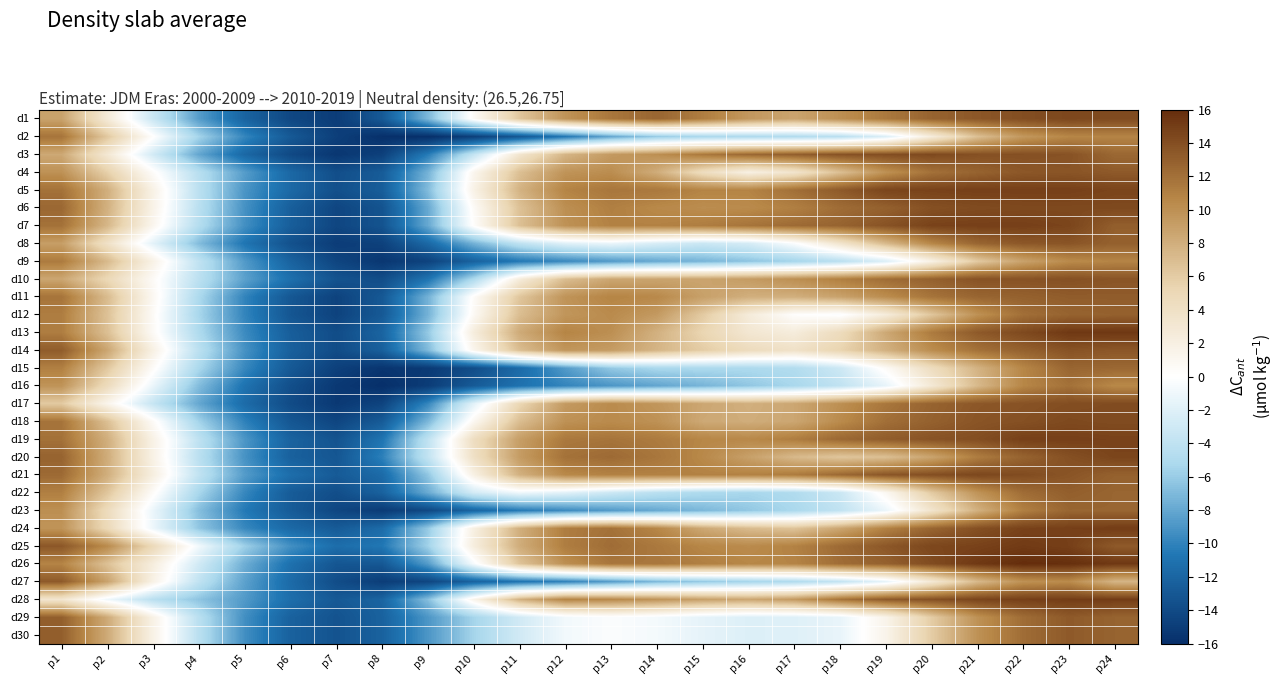

What is the spread (max minus min) of values at p15?

18.8